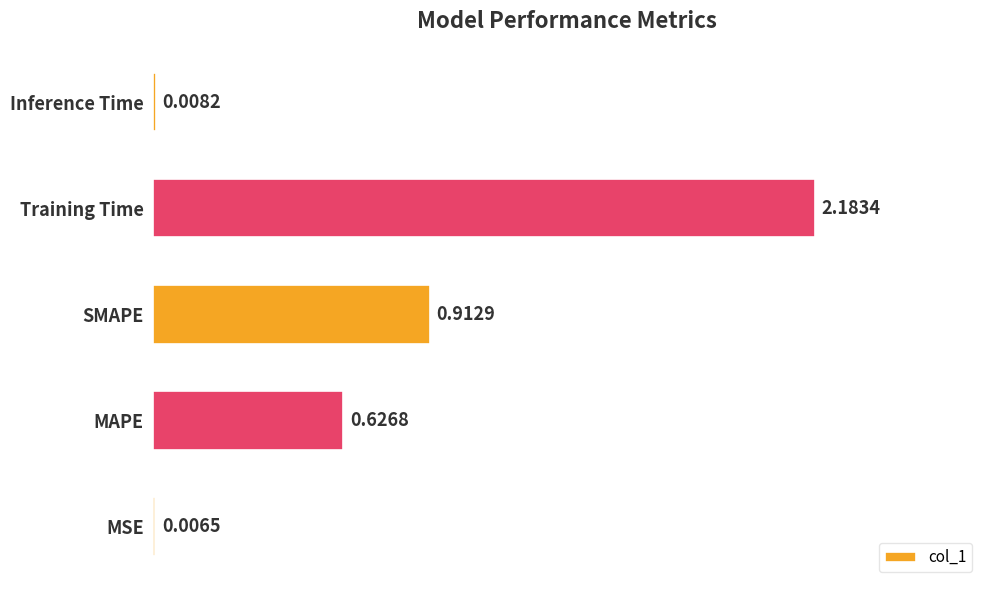

What is the change in value from Training Time to Inference Time?

-2.2